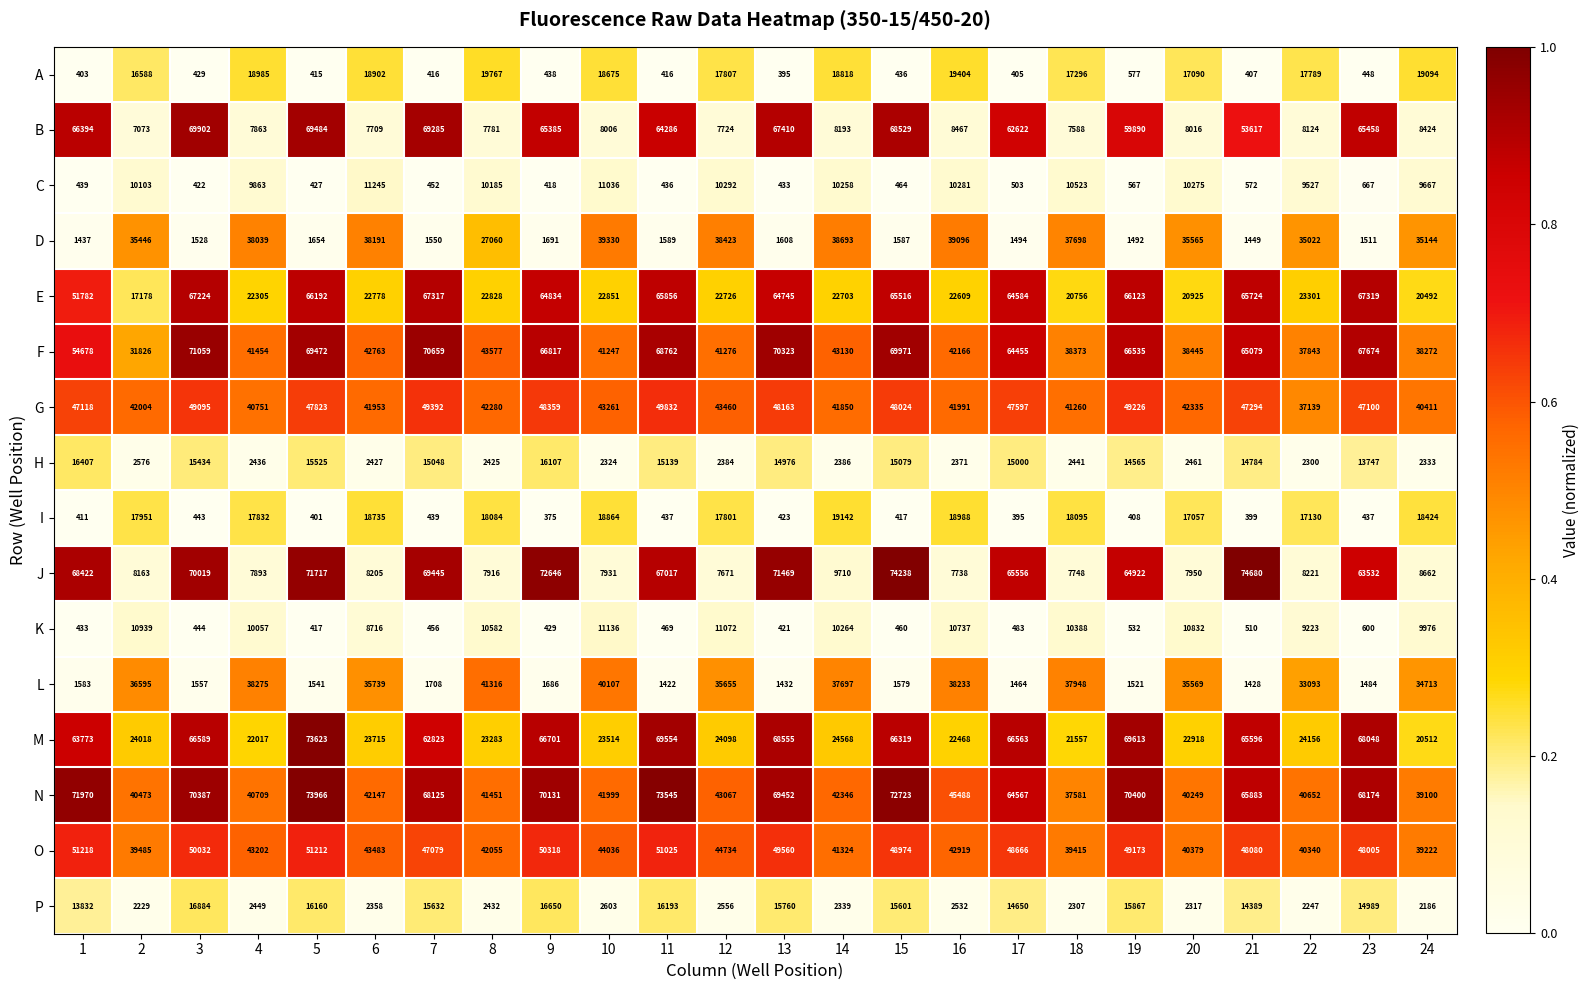

What is the sum of the L values at 14 and 5?

39238